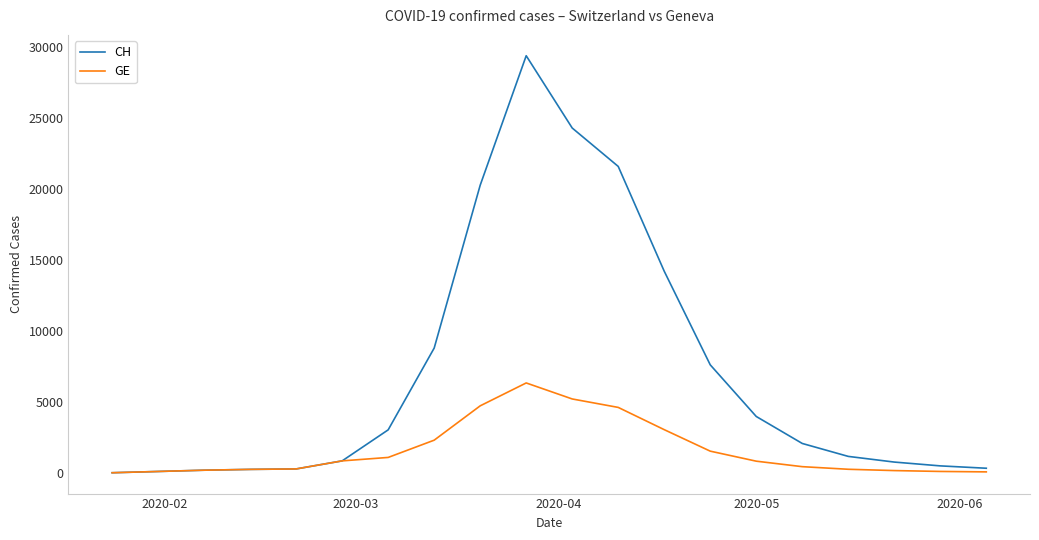

List the series in order of their overall mean, lowest first.

GE, CH